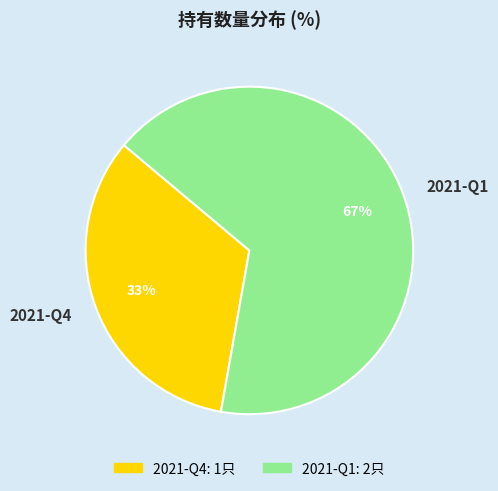

What is the smallest slice in the pie chart?

2021-Q4